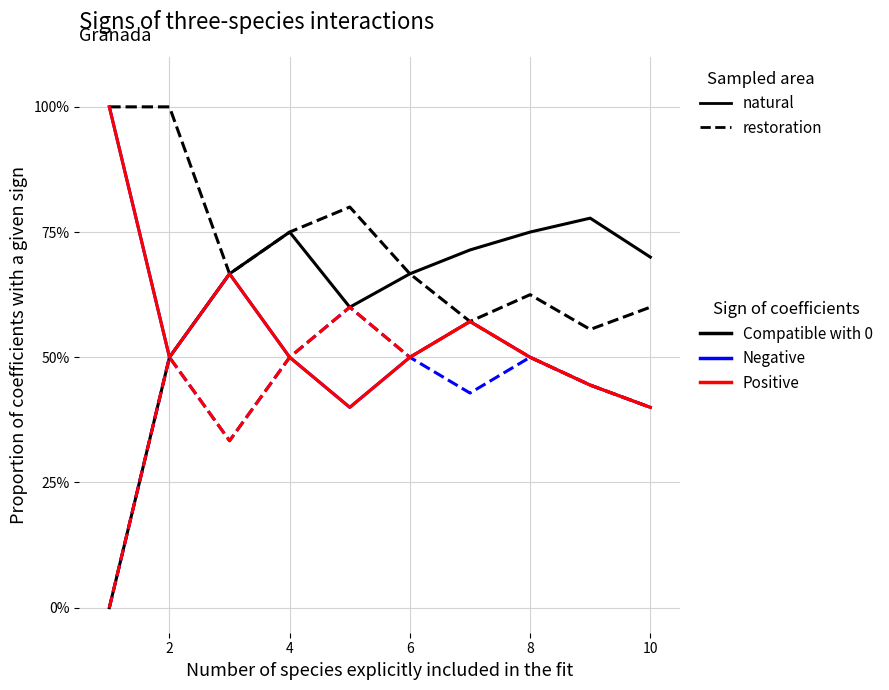

Is this an area chart (filled region under the line)?

No